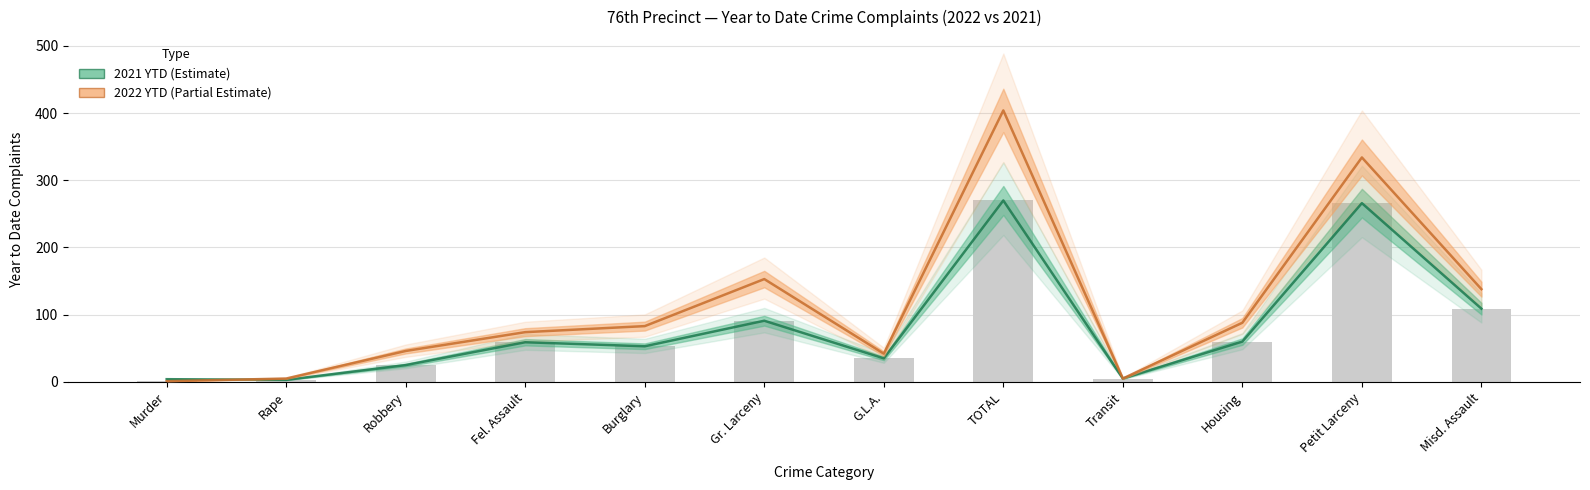

What is the maximum value for 2021 YTD?

270